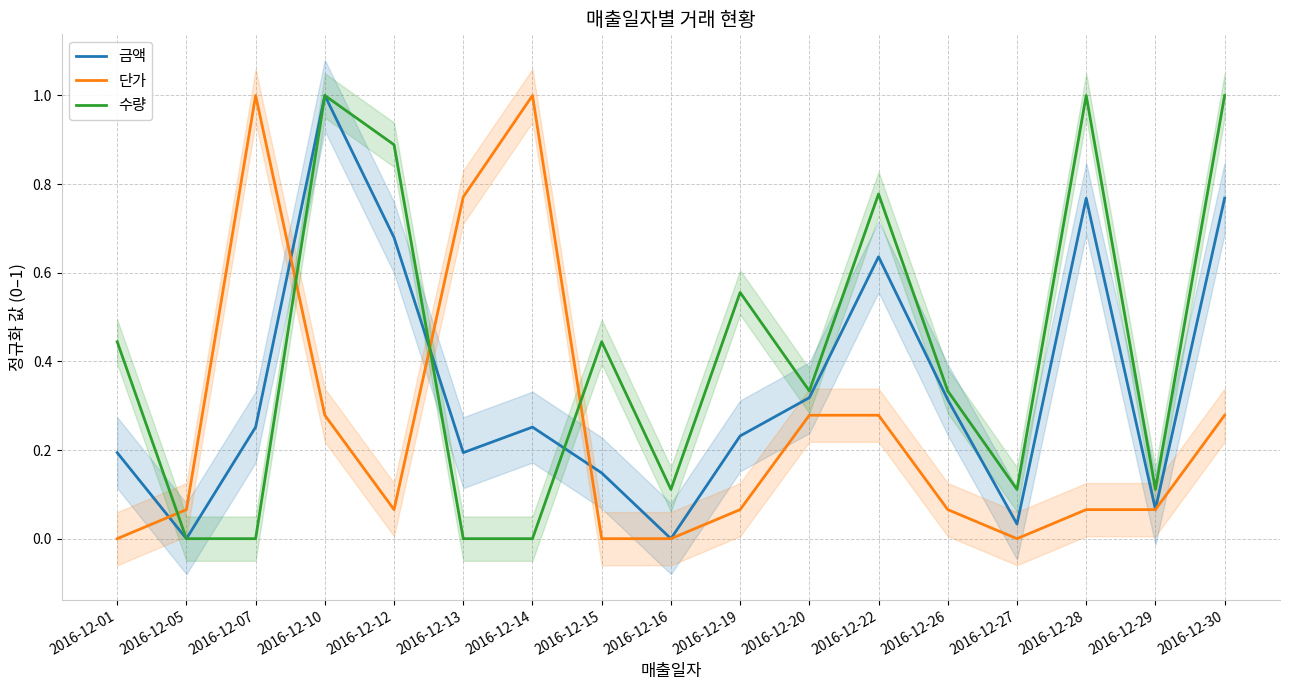

What is the difference between the second highest and second lowest values in the 수량 series?

1.0